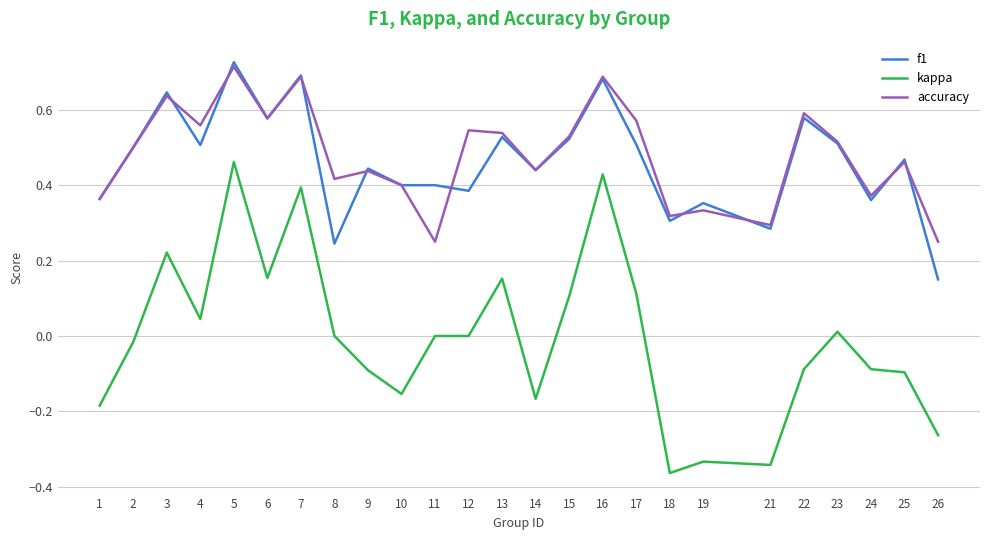

Is it true that f1 equals 0.4 at 24?

True